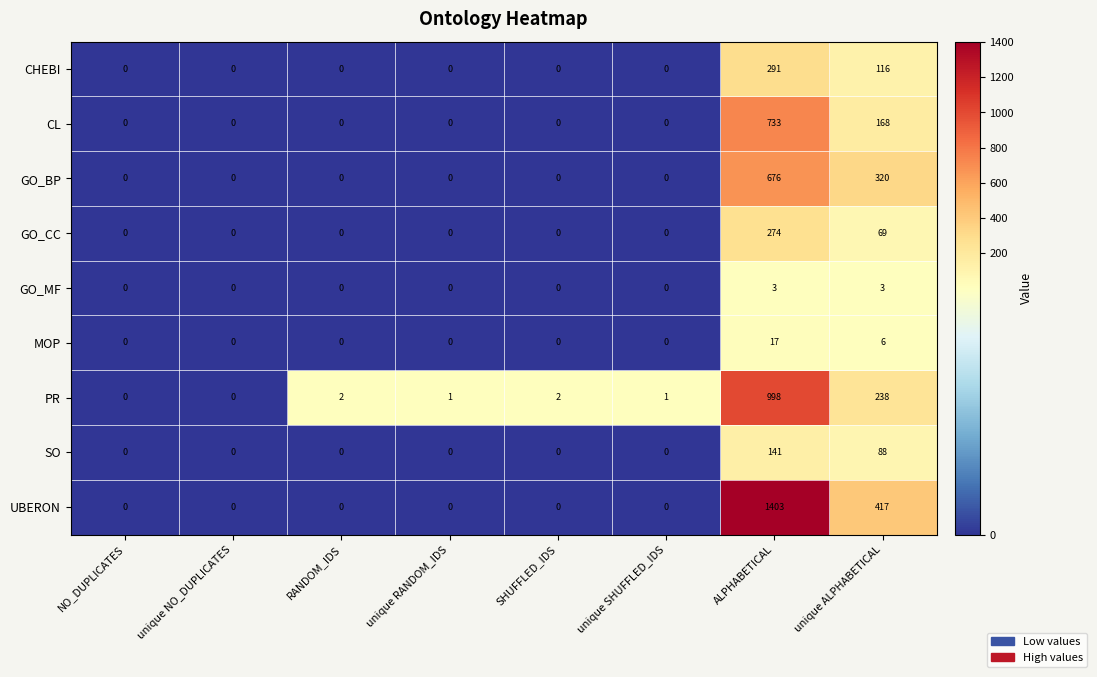

Which series has the largest total across all categories?

UBERON